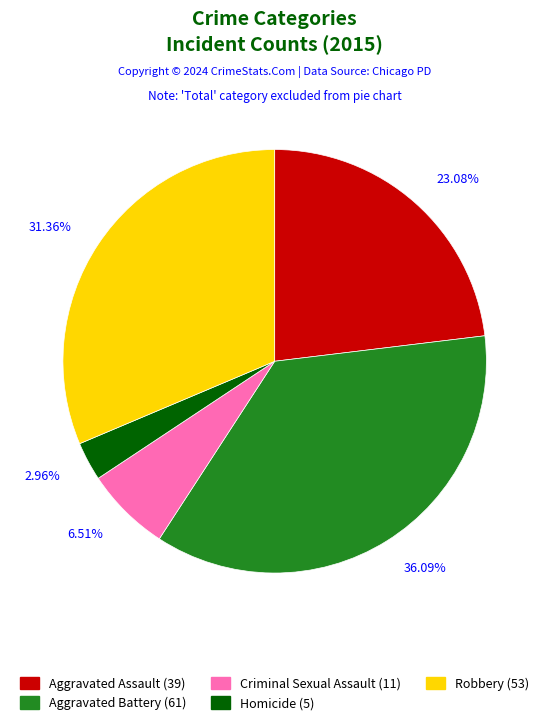

Between Aggravated Assault and Homicide, which is larger?

Aggravated Assault